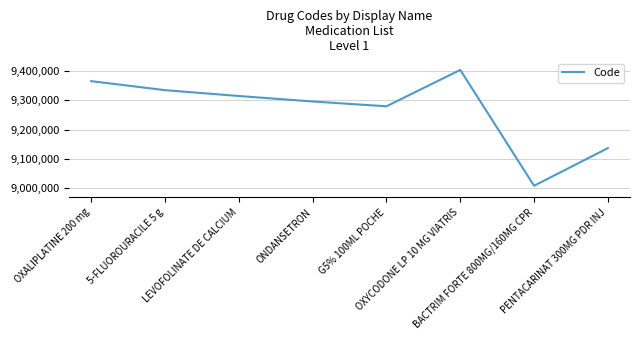

How many values are below 9314929?

4